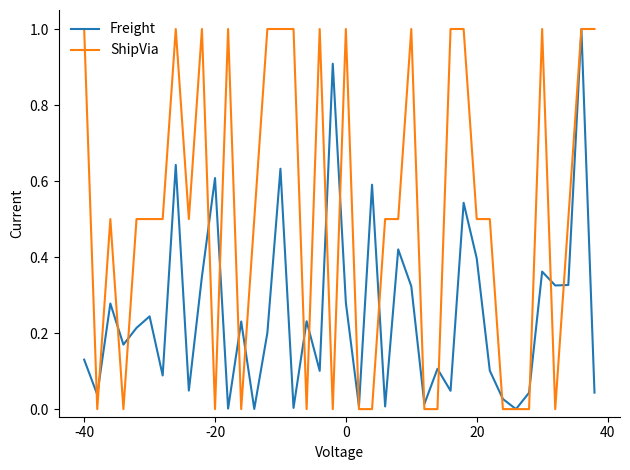

Which series has the largest total across all categories?

ShipVia